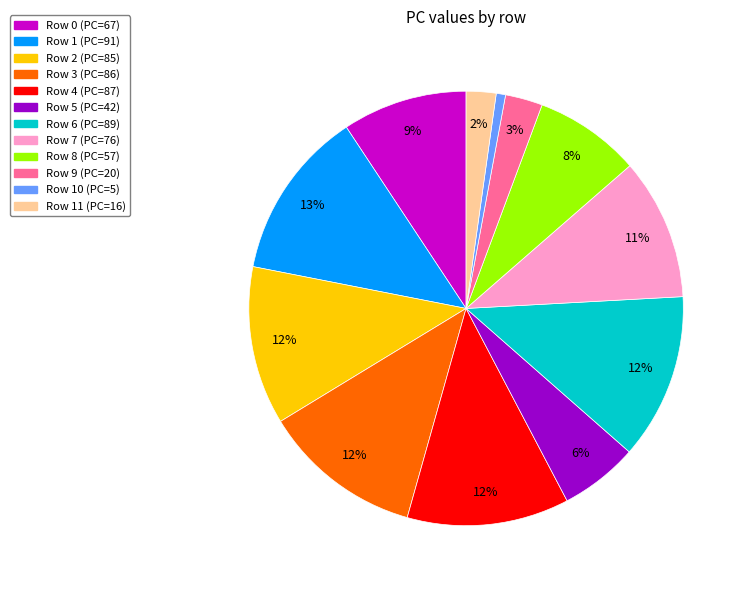

How many segments does this pie chart have?

12